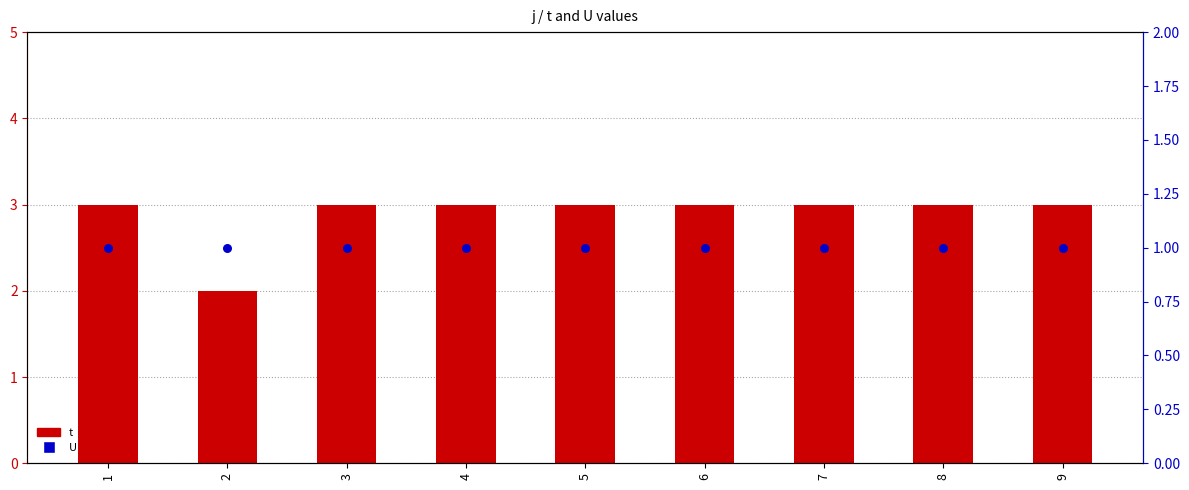

What are all the series names shown in the legend?

t, U